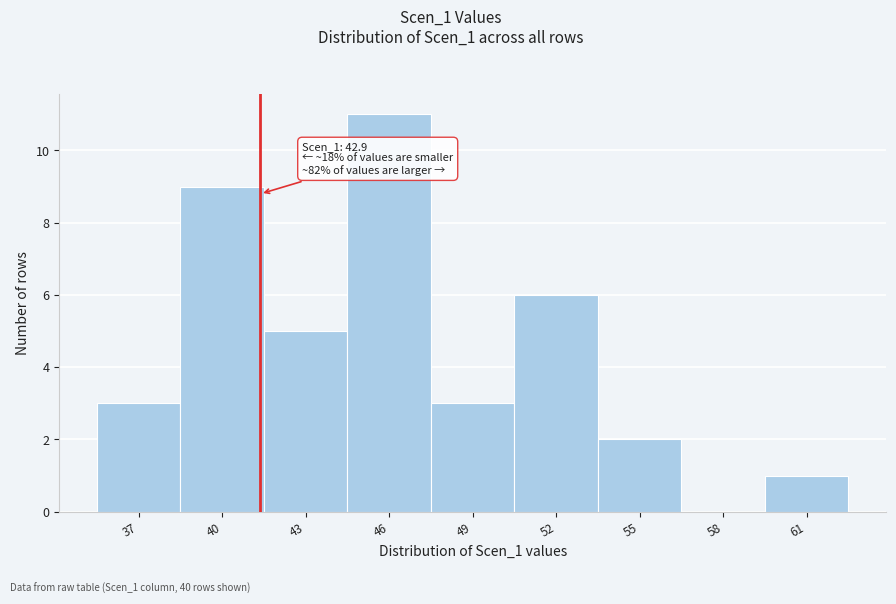

Reading left to right, list all the values displayed in this chart.

37=3	40=9	43=5	46=11	49=3	52=6	55=2	58=0	61=1